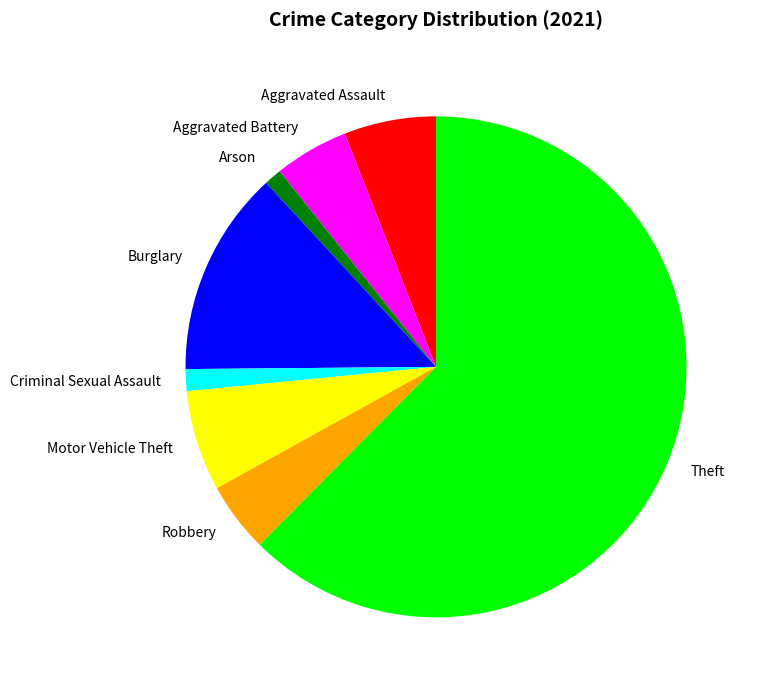

Does Arson represent more than half of the total?

No